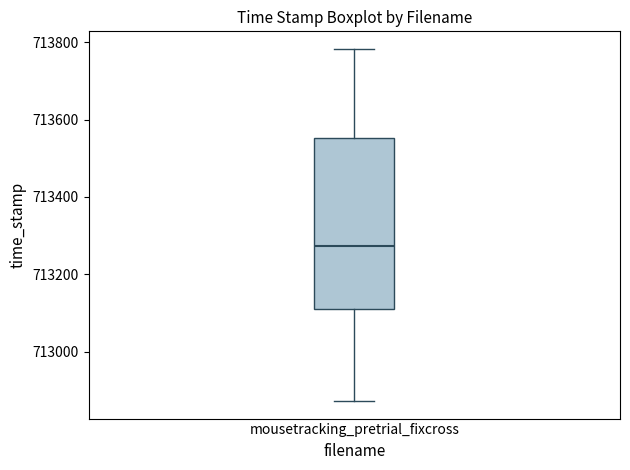

Where does the median line of the box for mousetracking_pretrial_fixcross sit on the y-axis? The values are not printed on the chart, so give them approximately, as read against the axis.

713280